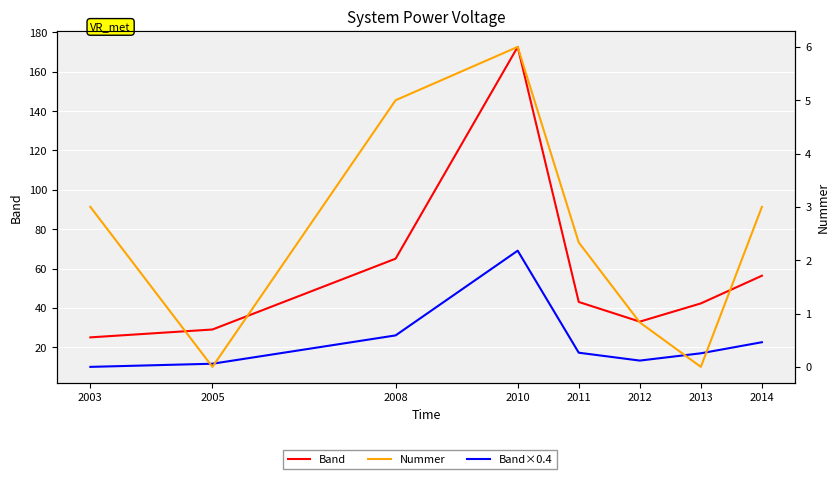

Where is the first local maximum for Nummer?

2010